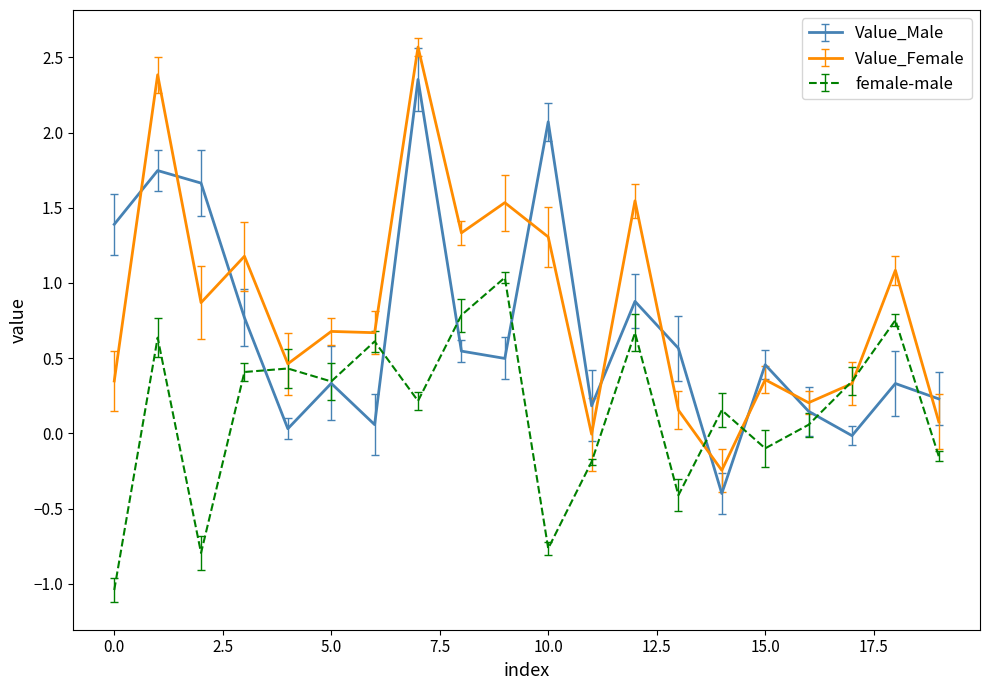

Which series has the widest spread of values?

Value_Female